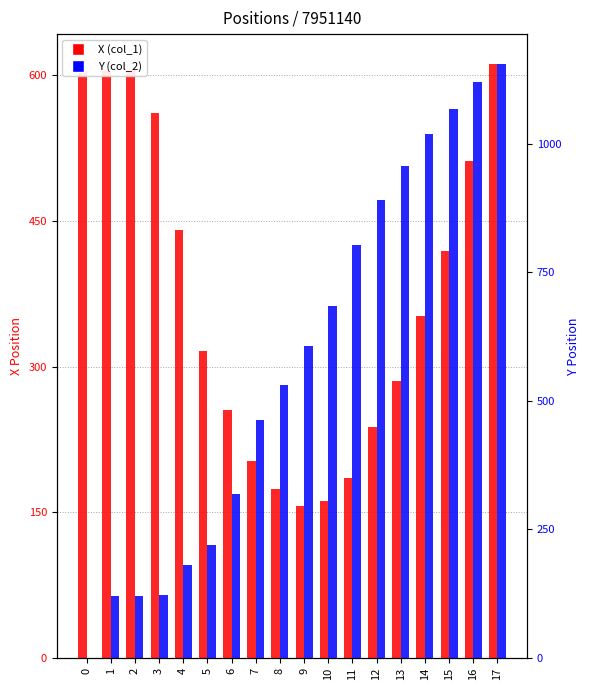

Read the X (col_1) value at 16.

511.9